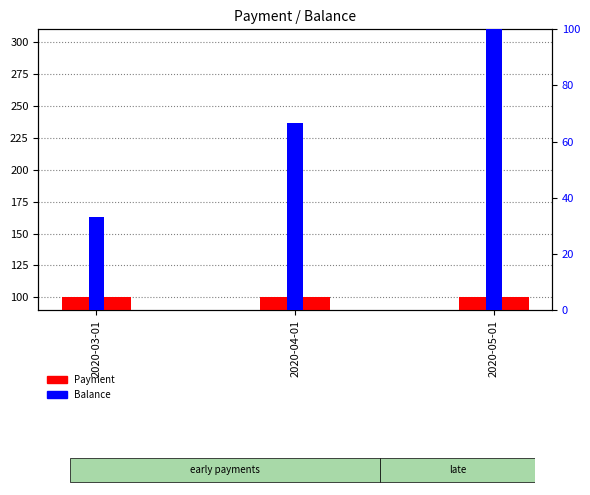

At how many categories does at least one series exceed 83?

3